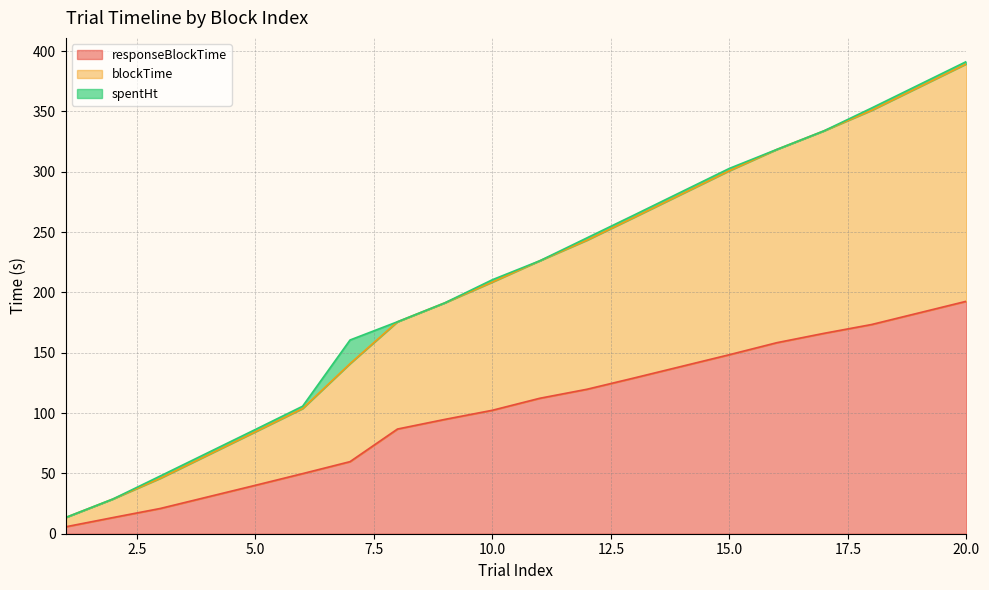

Which category has the highest value in the responseBlockTime series?

20.0